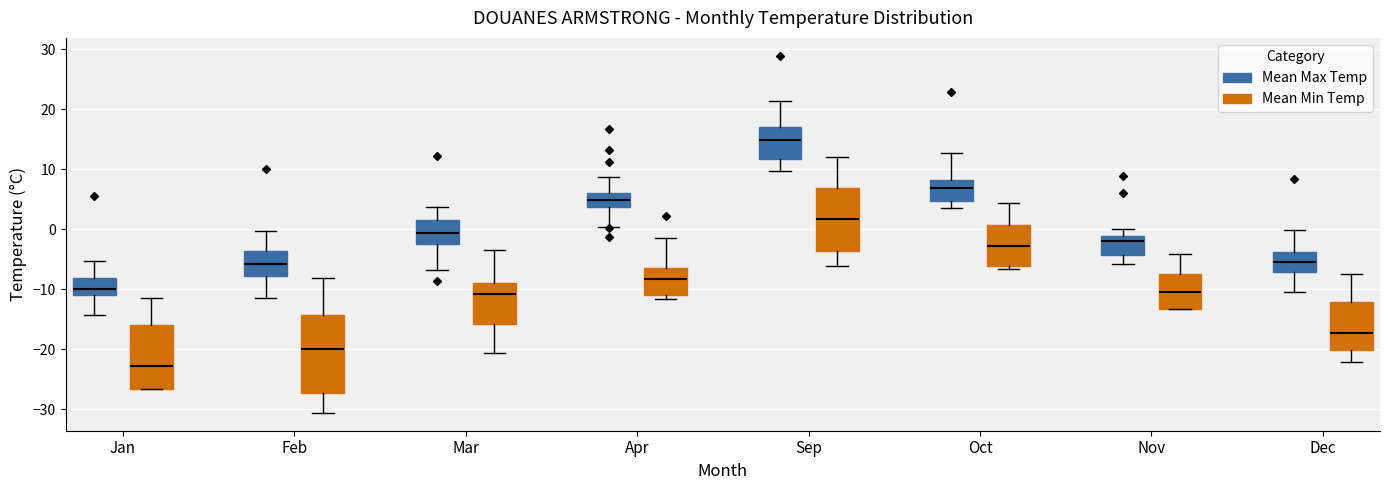

Reading left to right, read every box against the y-axis: the position of its median line, the range the box covers, and the ends of its whiskers. The values are not printed on the chart, so give them approximately, as read against the axis.

Jan (Mean Max Temp): median -10, box -11 to -8, whiskers -14 to -5
Jan (Mean Min Temp): median -23, box -27 to -16, whiskers -27 to -11
Feb (Mean Max Temp): median -6, box -8 to -4, whiskers -12 to 0
Feb (Mean Min Temp): median -20, box -27 to -14, whiskers -31 to -8
Mar (Mean Max Temp): median -1, box -2 to 1, whiskers -7 to 4
Mar (Mean Min Temp): median -11, box -16 to -9, whiskers -21 to -3
Apr (Mean Max Temp): median 5, box 4 to 6, whiskers 0 to 9
Apr (Mean Min Temp): median -8, box -11 to -6, whiskers -12 to -1
Sep (Mean Max Temp): median 15, box 12 to 17, whiskers 10 to 21
Sep (Mean Min Temp): median 2, box -4 to 7, whiskers -6 to 12
Oct (Mean Max Temp): median 7, box 5 to 8, whiskers 3 to 13
Oct (Mean Min Temp): median -3, box -6 to 1, whiskers -7 to 4
Nov (Mean Max Temp): median -2, box -4 to -1, whiskers -6 to 0
Nov (Mean Min Temp): median -10, box -13 to -7, whiskers -13 to -4
Dec (Mean Max Temp): median -5, box -7 to -4, whiskers -10 to 0
Dec (Mean Min Temp): median -17, box -20 to -12, whiskers -22 to -7